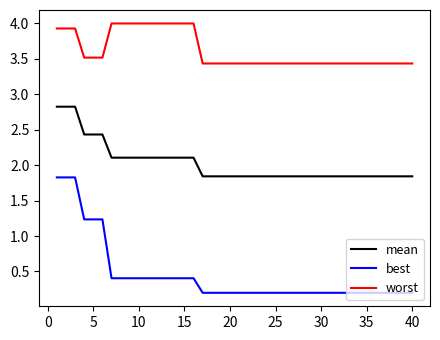

What is the lowest value of the best series?

0.2